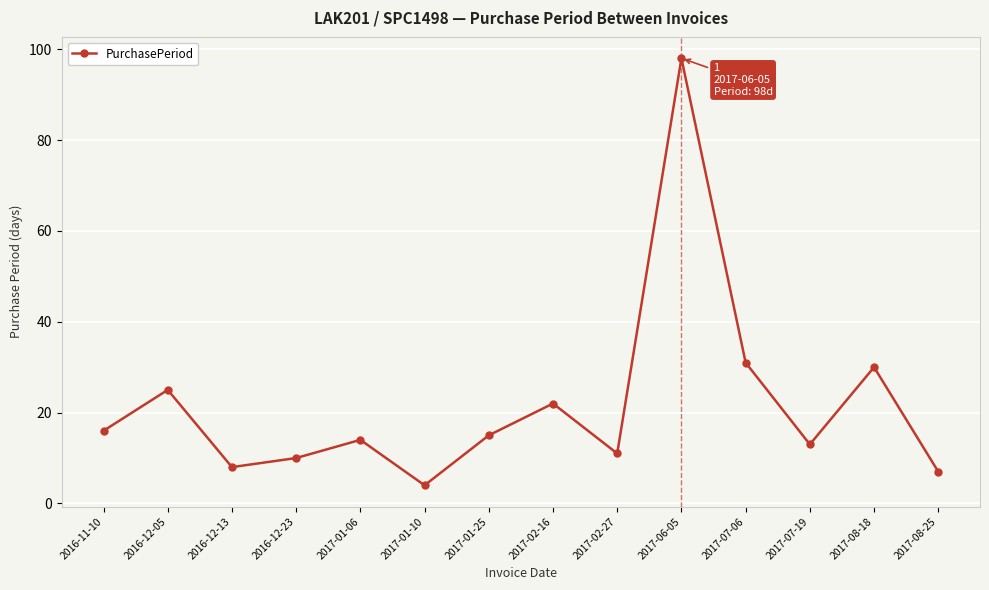

How many data points does each series have?

14